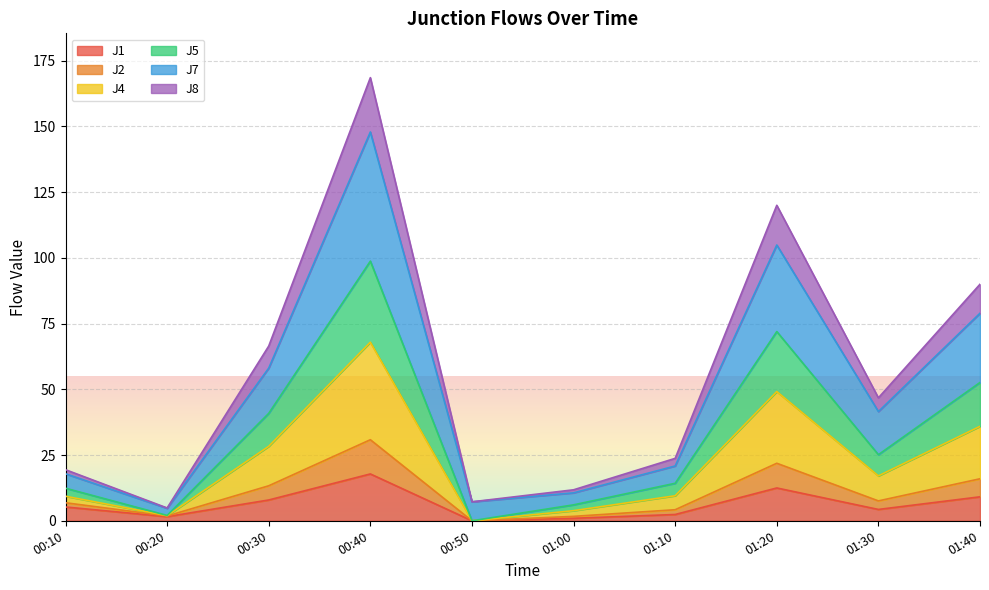

At which category is the sum across all series the highest?

00:40